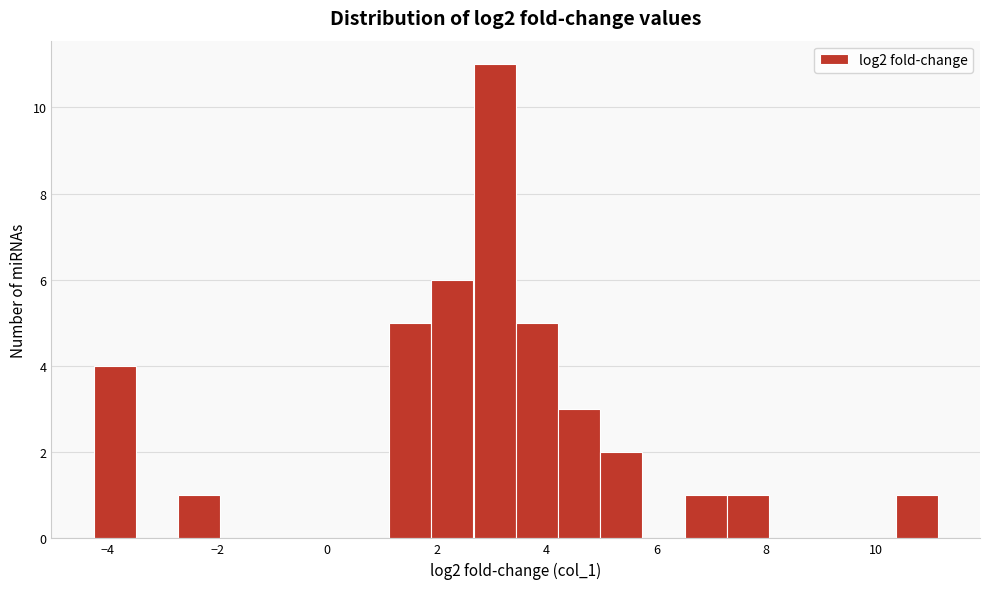

Around what value on the x-axis is the tallest bar? Give the approximate position of its centre, as read against the axis.

3.0